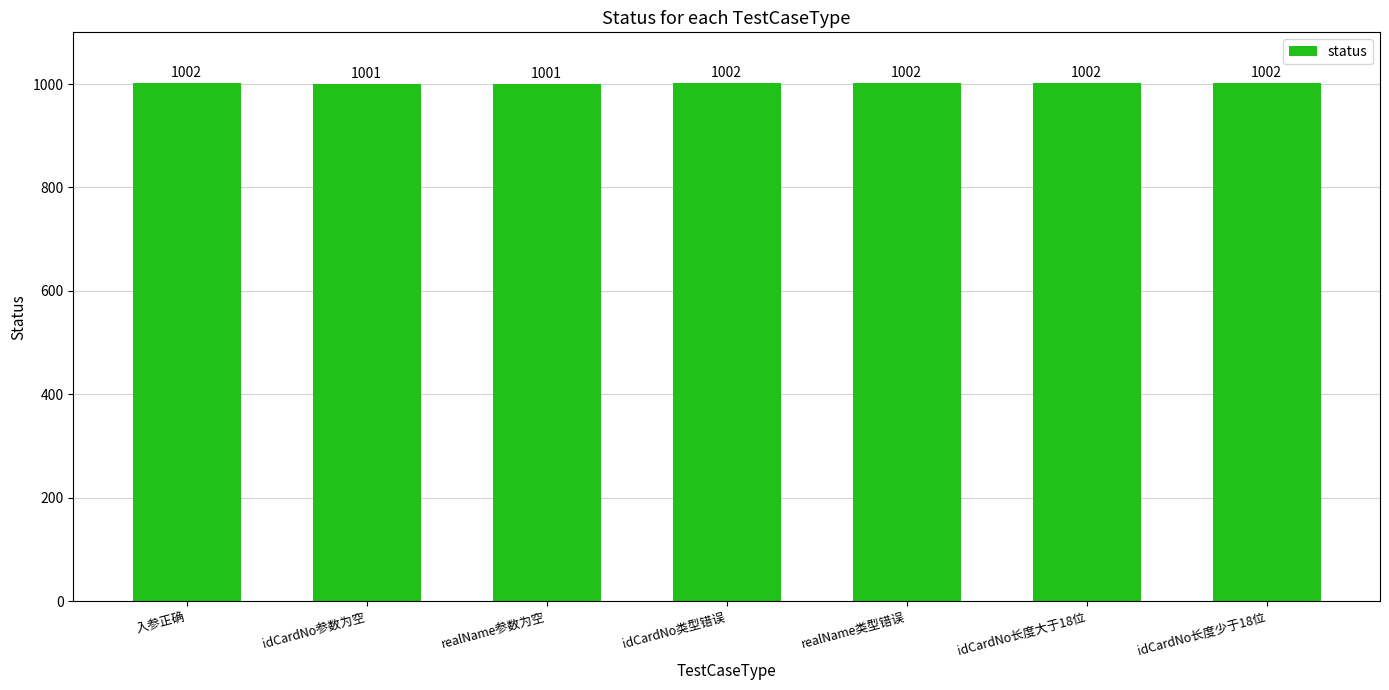

Approximately how many times larger is the value at idCardNo长度大于18位 compared to realName类型错误?

1.0